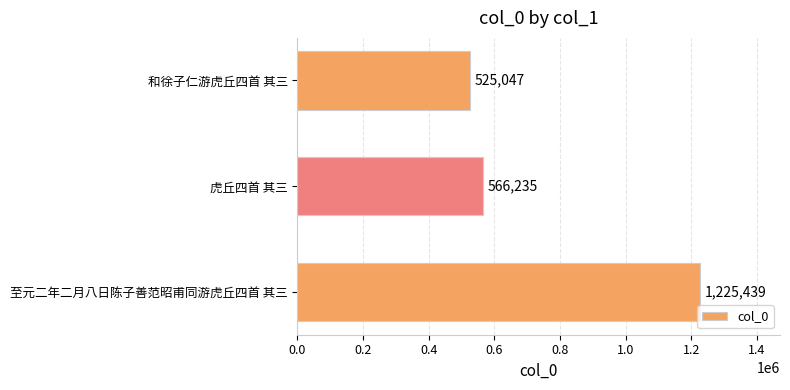

Rank the categories by value from lowest to highest.

和徐子仁游虎丘四首 其三, 虎丘四首 其三, 至元二年二月八日陈子善范昭甫同游虎丘四首 其三